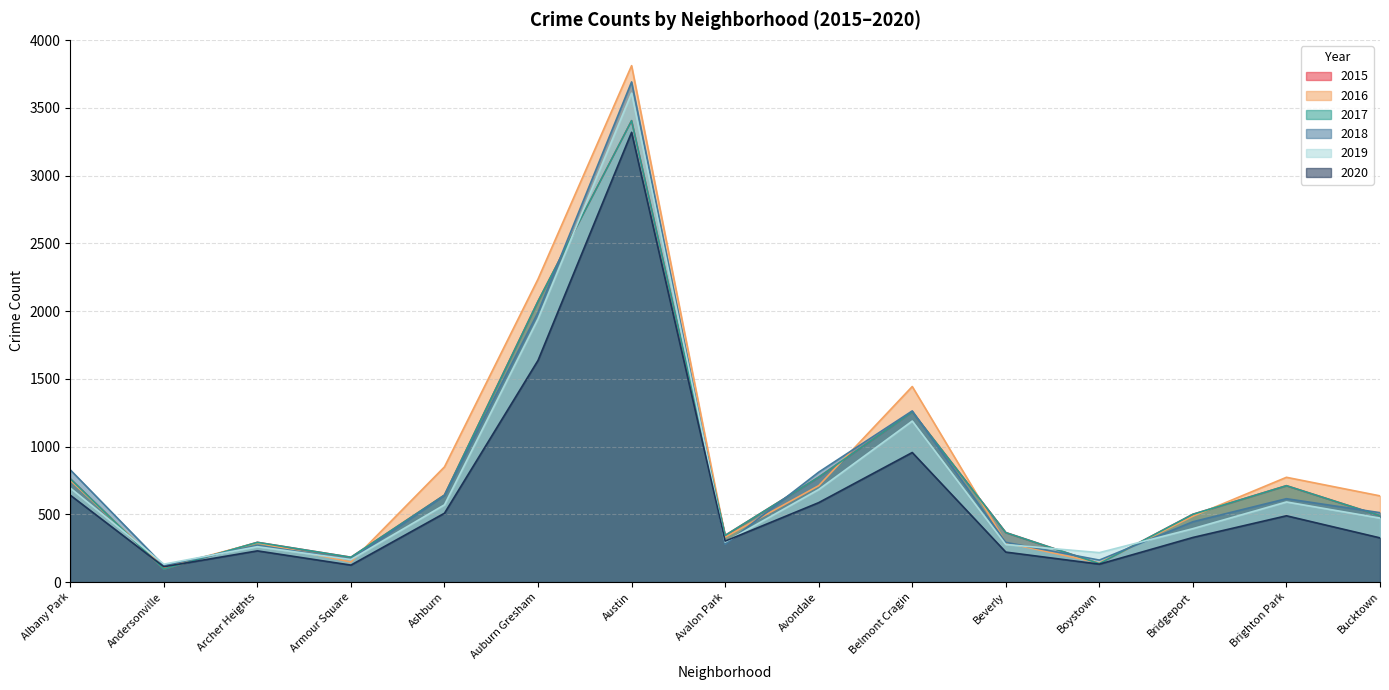

What is the value of the 2015 point at the 10th from the left?

1256